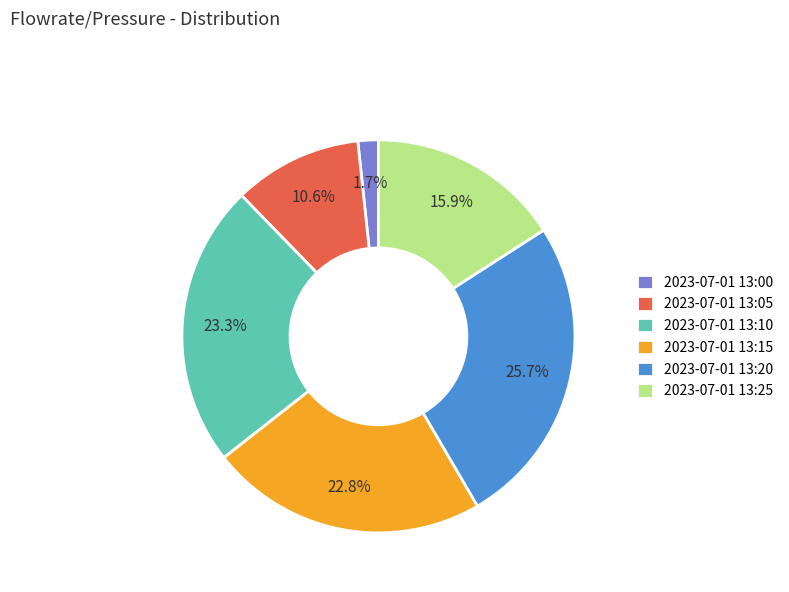

The 2023-07-01 13:25 slice represents 16% of the pie. True or false?

True